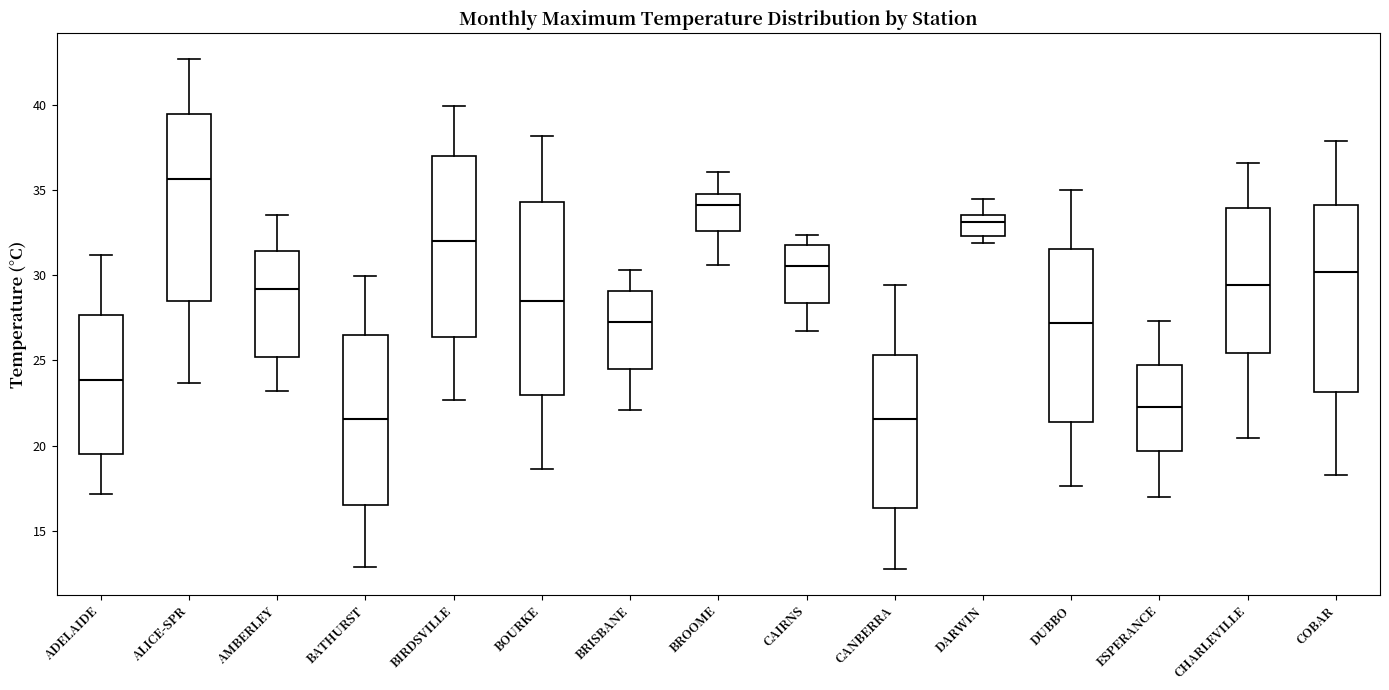

Where does the upper whisker of the box for BATHURST end on the y-axis? The values are not printed on the chart, so give them approximately, as read against the axis.

30.0